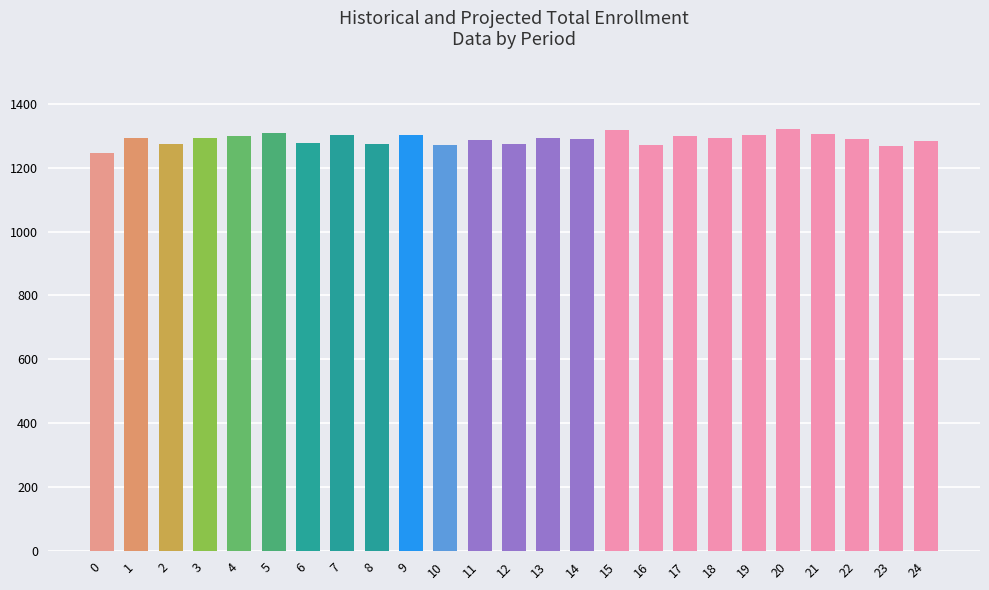

What is the minimum value shown in the chart?

1247